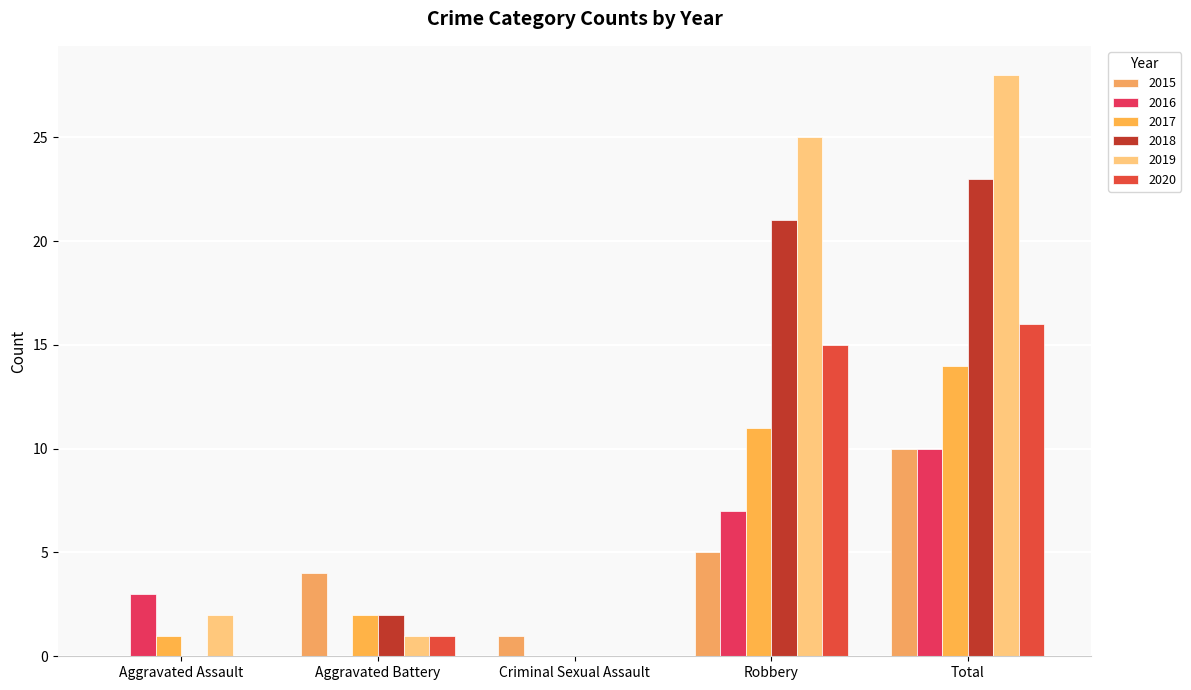

Reading left to right, extract all data points from this chart.

2015: Aggravated Assault=0	Aggravated Battery=4	Criminal Sexual Assault=1	Robbery=5	Total=10
2016: Aggravated Assault=3	Aggravated Battery=0	Criminal Sexual Assault=0	Robbery=7	Total=10
2017: Aggravated Assault=1	Aggravated Battery=2	Criminal Sexual Assault=0	Robbery=11	Total=14
2018: Aggravated Assault=0	Aggravated Battery=2	Criminal Sexual Assault=0	Robbery=21	Total=23
2019: Aggravated Assault=2	Aggravated Battery=1	Criminal Sexual Assault=0	Robbery=25	Total=28
2020: Aggravated Assault=0	Aggravated Battery=1	Criminal Sexual Assault=0	Robbery=15	Total=16